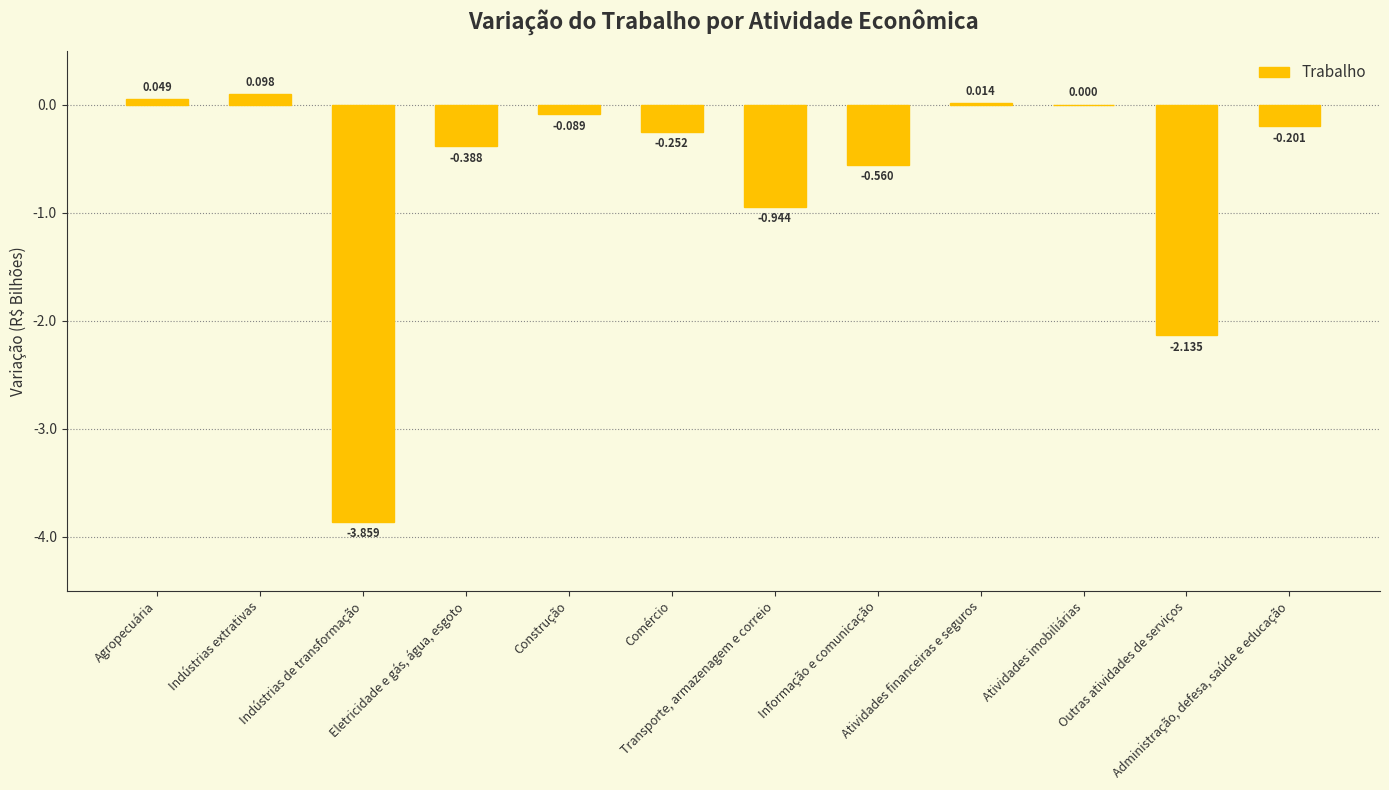

Which has a higher value, Outras atividades de serviços or Atividades financeiras e seguros?

Atividades financeiras e seguros